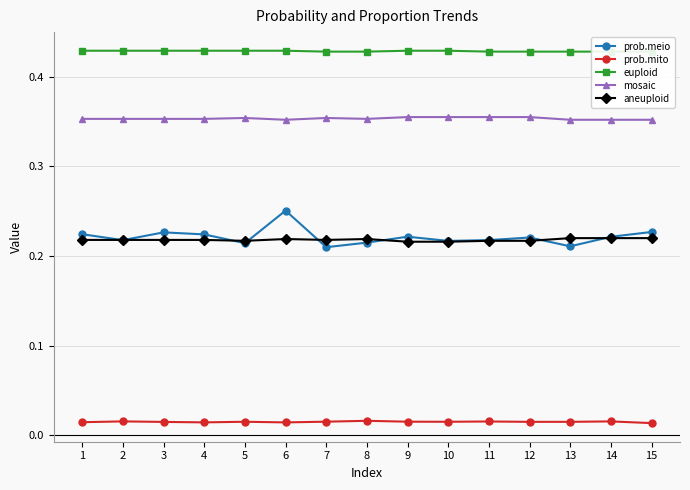

What is the difference between the highest and lowest values at 11?

0.4